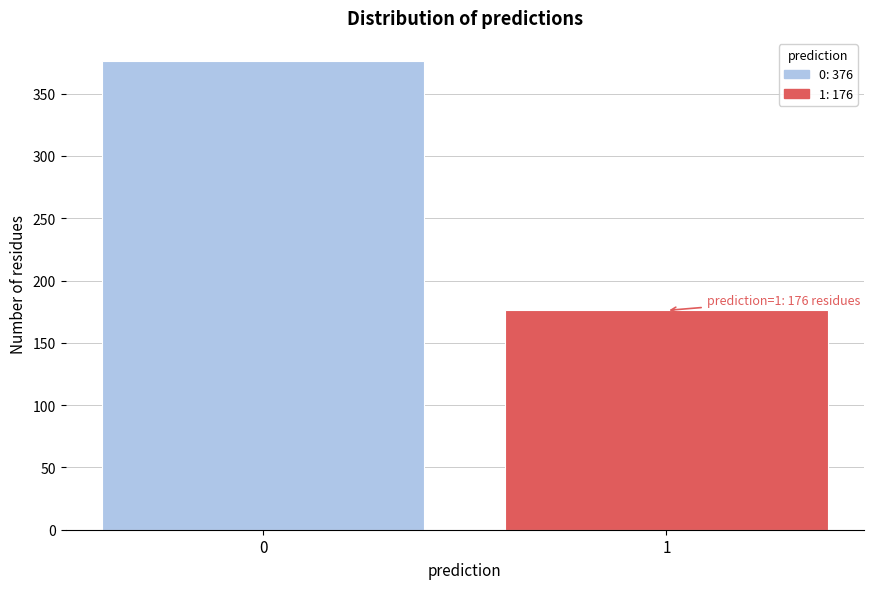

Reading left to right, transcribe all the data shown in this chart.

376	176